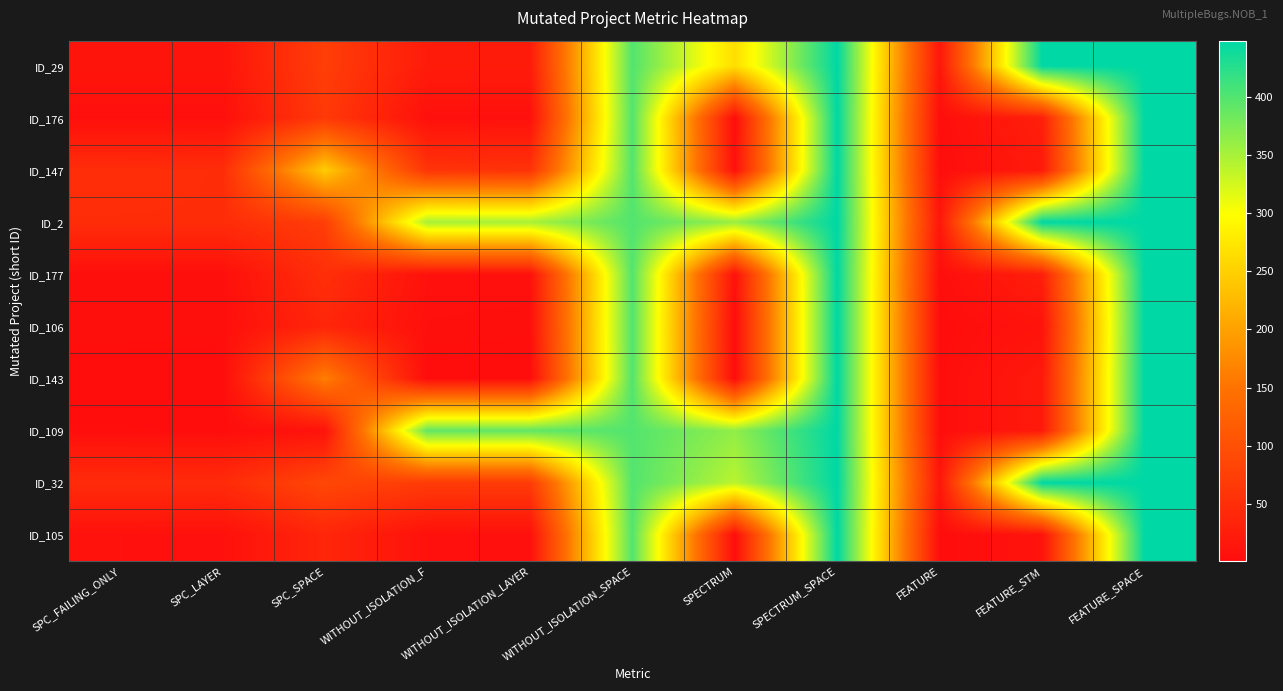

Reading left to right, what are all the values shown in this chart?

ID_29: SPC_FAILING_ONLY=13	SPC_LAYER=13	SPC_SPACE=73	WITHOUT_ISOLATION_F=23	WITHOUT_ISOLATION_LAYER=23	WITHOUT_ISOLATION_SPACE=399	SPECTRUM=264	SPECTRUM_SPACE=448	FEATURE=16	FEATURE_STM=448	FEATURE_SPACE=448
ID_176: SPC_FAILING_ONLY=6	SPC_LAYER=6	SPC_SPACE=66	WITHOUT_ISOLATION_F=7	WITHOUT_ISOLATION_LAYER=7	WITHOUT_ISOLATION_SPACE=399	SPECTRUM=3	SPECTRUM_SPACE=448	FEATURE=4	FEATURE_STM=29	FEATURE_SPACE=448
ID_147: SPC_FAILING_ONLY=49	SPC_LAYER=48	SPC_SPACE=246	WITHOUT_ISOLATION_F=58	WITHOUT_ISOLATION_LAYER=56	WITHOUT_ISOLATION_SPACE=399	SPECTRUM=7	SPECTRUM_SPACE=448	FEATURE=3	FEATURE_STM=21	FEATURE_SPACE=448
ID_2: SPC_FAILING_ONLY=48	SPC_LAYER=48	SPC_SPACE=73	WITHOUT_ISOLATION_F=350	WITHOUT_ISOLATION_LAYER=350	WITHOUT_ISOLATION_SPACE=399	SPECTRUM=359	SPECTRUM_SPACE=448	FEATURE=16	FEATURE_STM=448	FEATURE_SPACE=448
ID_177: SPC_FAILING_ONLY=5	SPC_LAYER=5	SPC_SPACE=52	WITHOUT_ISOLATION_F=8	WITHOUT_ISOLATION_LAYER=8	WITHOUT_ISOLATION_SPACE=399	SPECTRUM=9	SPECTRUM_SPACE=448	FEATURE=4	FEATURE_STM=29	FEATURE_SPACE=448
ID_106: SPC_FAILING_ONLY=6	SPC_LAYER=5	SPC_SPACE=38	WITHOUT_ISOLATION_F=6	WITHOUT_ISOLATION_LAYER=5	WITHOUT_ISOLATION_SPACE=399	SPECTRUM=1	SPECTRUM_SPACE=448	FEATURE=2	FEATURE_STM=11	FEATURE_SPACE=448
ID_143: SPC_FAILING_ONLY=1	SPC_LAYER=1	SPC_SPACE=163	WITHOUT_ISOLATION_F=2	WITHOUT_ISOLATION_LAYER=2	WITHOUT_ISOLATION_SPACE=399	SPECTRUM=2	SPECTRUM_SPACE=448	FEATURE=3	FEATURE_STM=21	FEATURE_SPACE=448
ID_109: SPC_FAILING_ONLY=4	SPC_LAYER=3	SPC_SPACE=11	WITHOUT_ISOLATION_F=391	WITHOUT_ISOLATION_LAYER=391	WITHOUT_ISOLATION_SPACE=399	SPECTRUM=363	SPECTRUM_SPACE=448	FEATURE=3	FEATURE_STM=21	FEATURE_SPACE=448
ID_32: SPC_FAILING_ONLY=46	SPC_LAYER=46	SPC_SPACE=87	WITHOUT_ISOLATION_F=69	WITHOUT_ISOLATION_LAYER=69	WITHOUT_ISOLATION_SPACE=399	SPECTRUM=339	SPECTRUM_SPACE=448	FEATURE=16	FEATURE_STM=448	FEATURE_SPACE=448
ID_105: SPC_FAILING_ONLY=8	SPC_LAYER=7	SPC_SPACE=39	WITHOUT_ISOLATION_F=8	WITHOUT_ISOLATION_LAYER=7	WITHOUT_ISOLATION_SPACE=399	SPECTRUM=3	SPECTRUM_SPACE=448	FEATURE=2	FEATURE_STM=11	FEATURE_SPACE=448